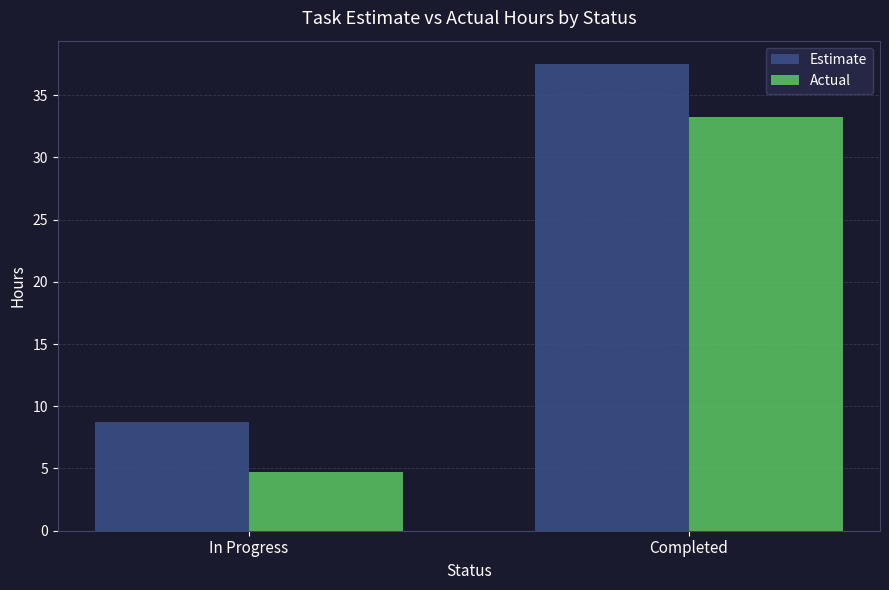

At which category does the chart reach its peak across all series?

Completed